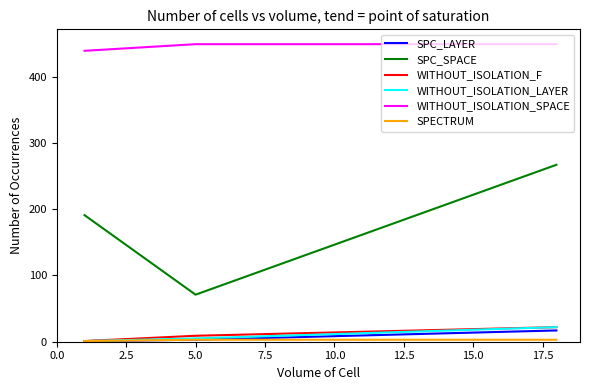

What is the spread (max minus min) of values at 0.0?

446